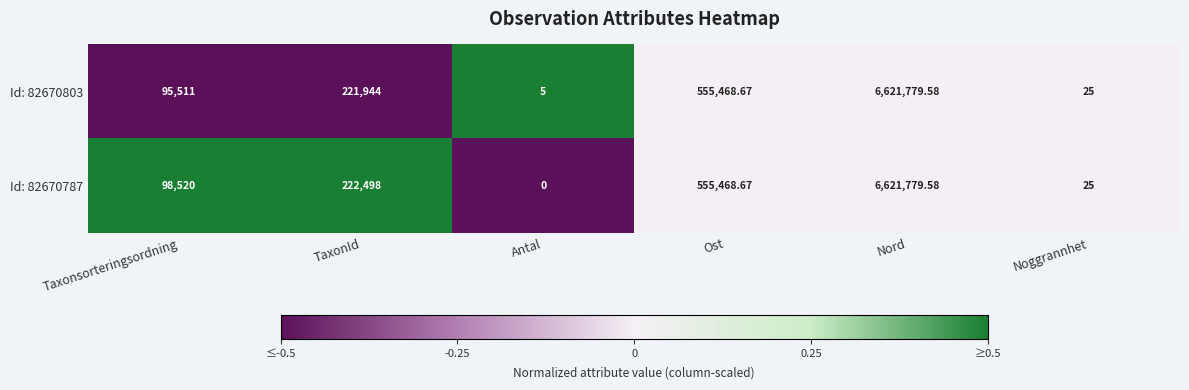

Which category has the highest value in the Id: 82670787 series?

Nord